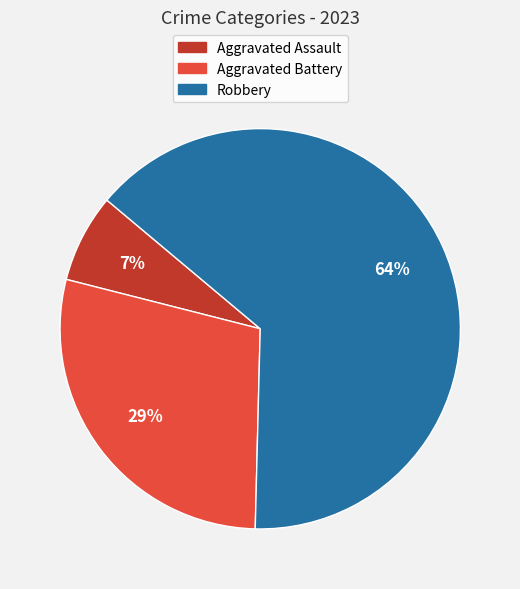

Which category accounts for the majority?

Robbery